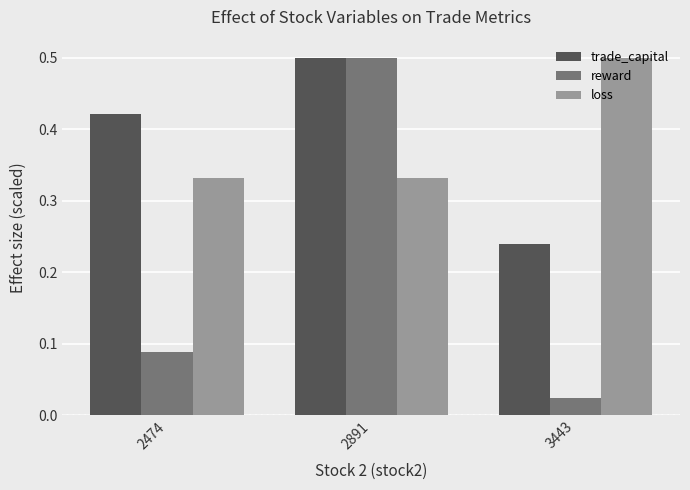

What is the sum of all reward values?

0.6